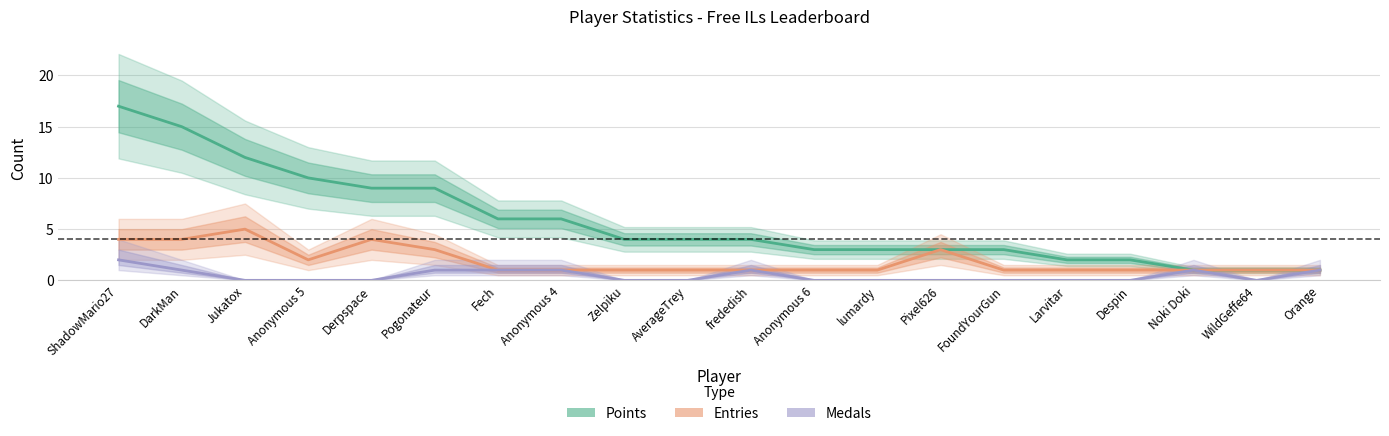

What is the label of the 4th point from the right?

Despin